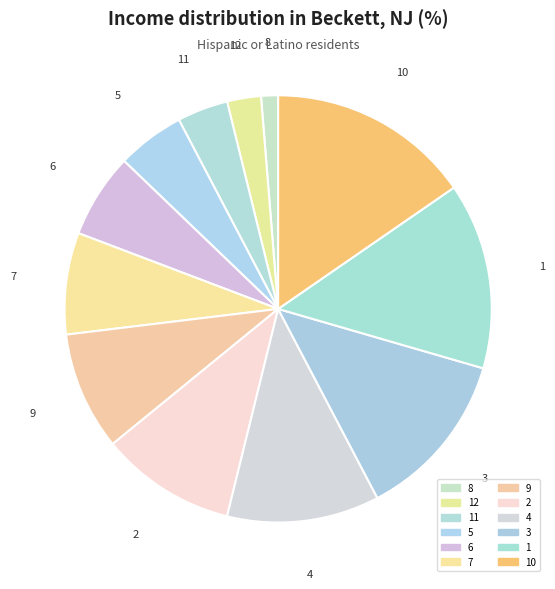

How many slices are in this pie chart?

12